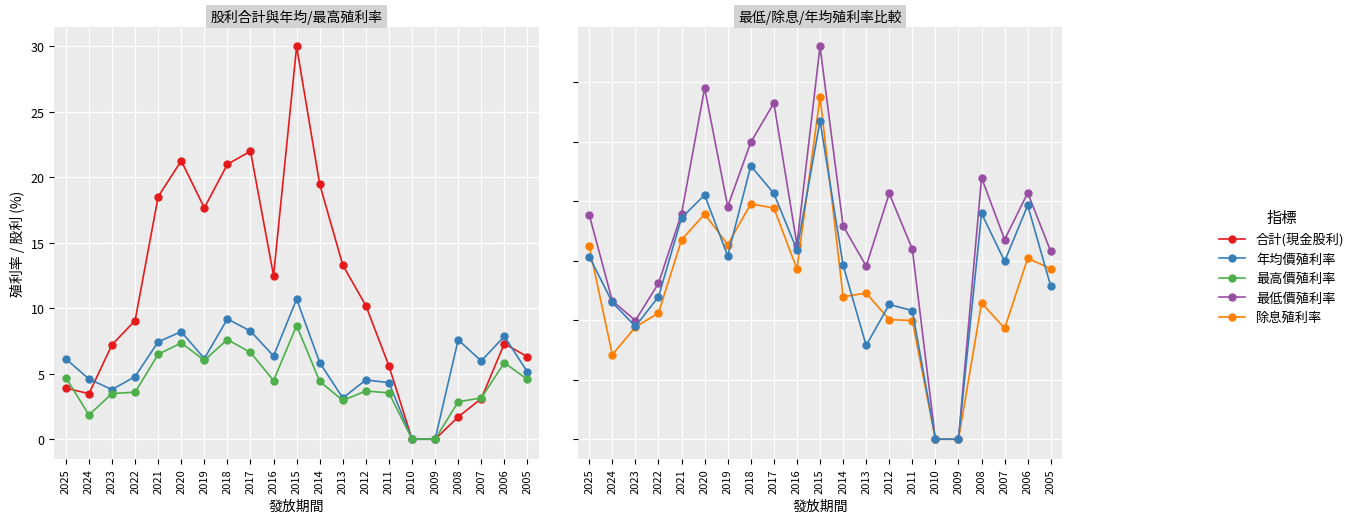

At which label does 合計(現金股利) first exceed 9?

2022